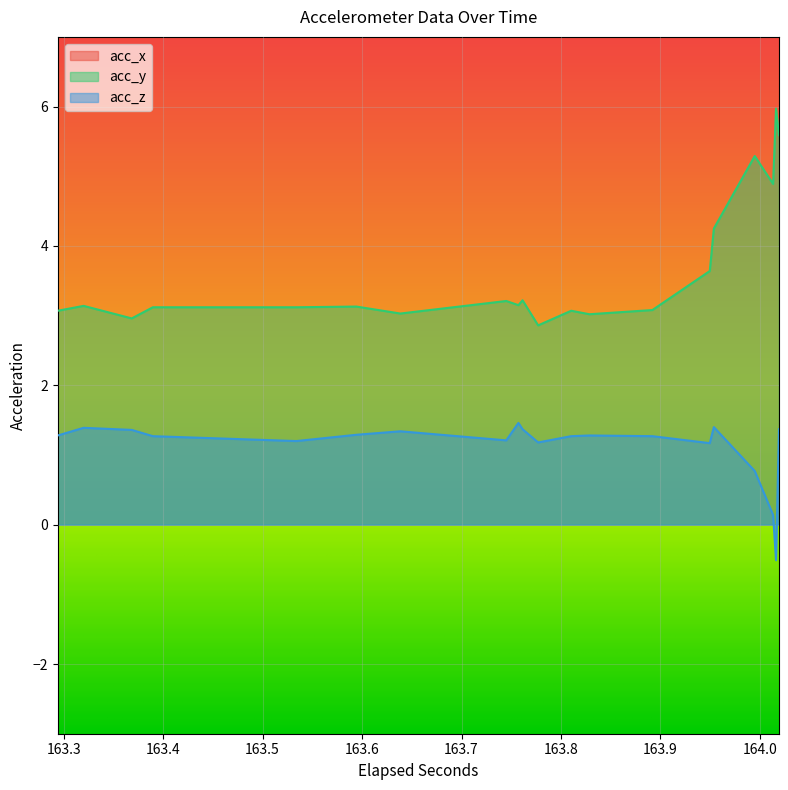

List the series in order of their overall mean, lowest first.

acc_z, acc_y, acc_x